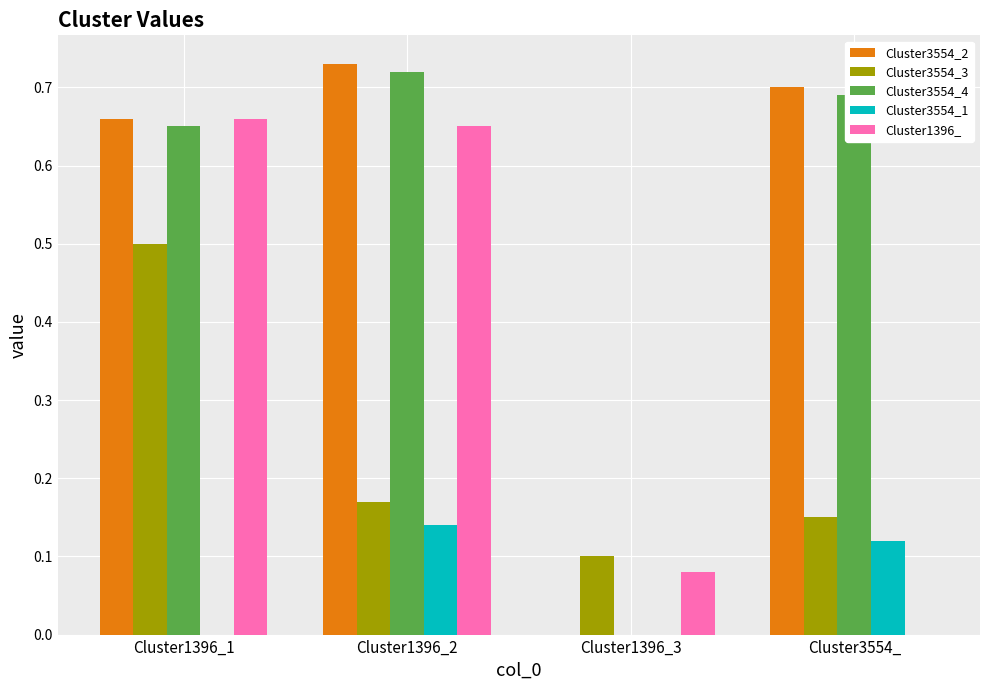

Does the chart contain stacked bars?

No